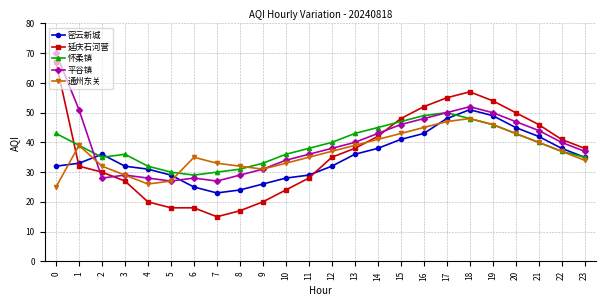

What are all the series names shown in the legend?

密云新城, 延庆石河营, 怀柔镇, 平谷镇, 通州东关